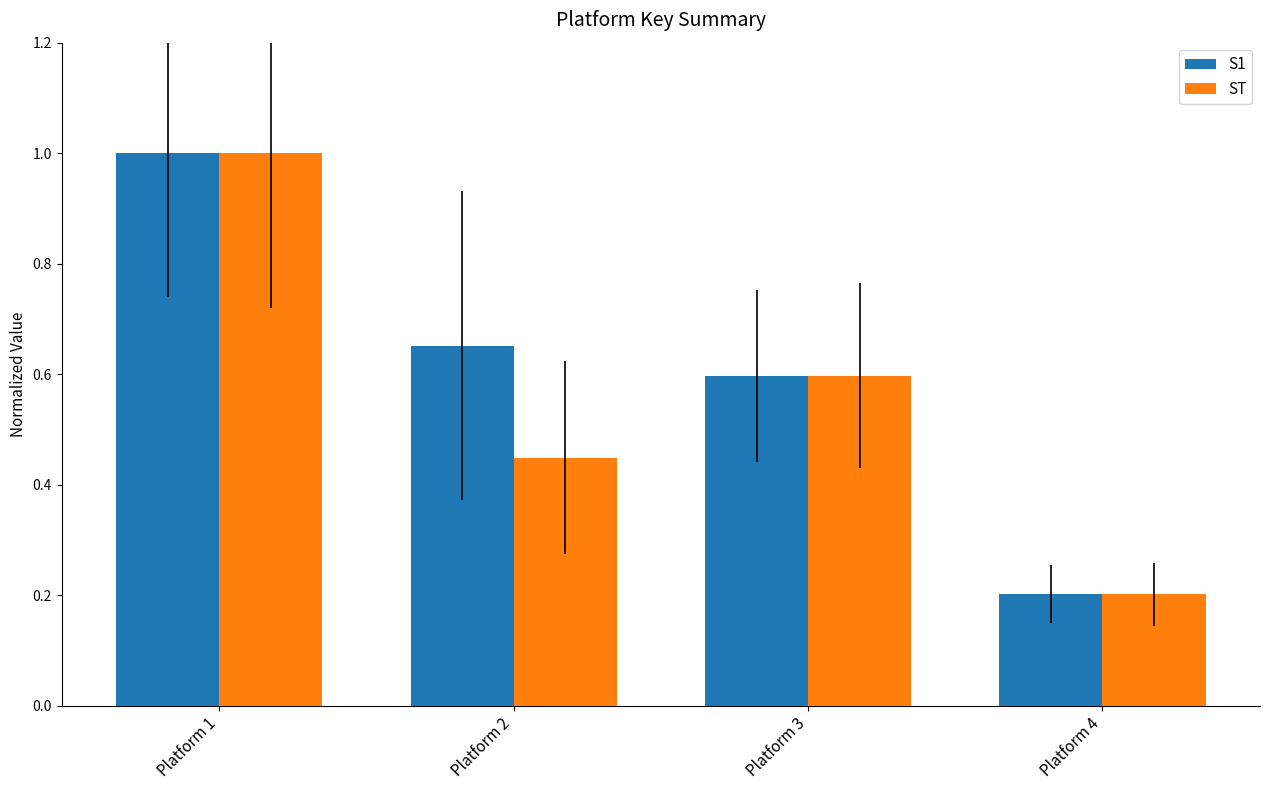

Which series has the largest range (max minus min)?

ST